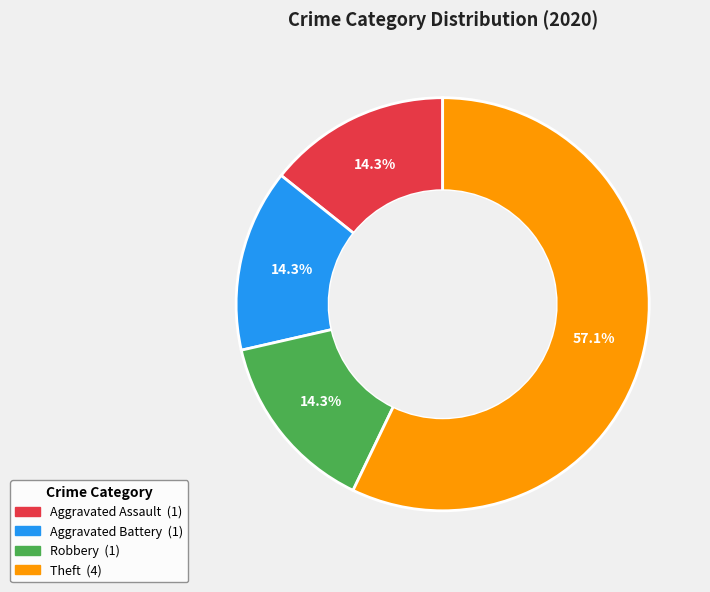

True or false: Theft accounts for 57% of the total.

True